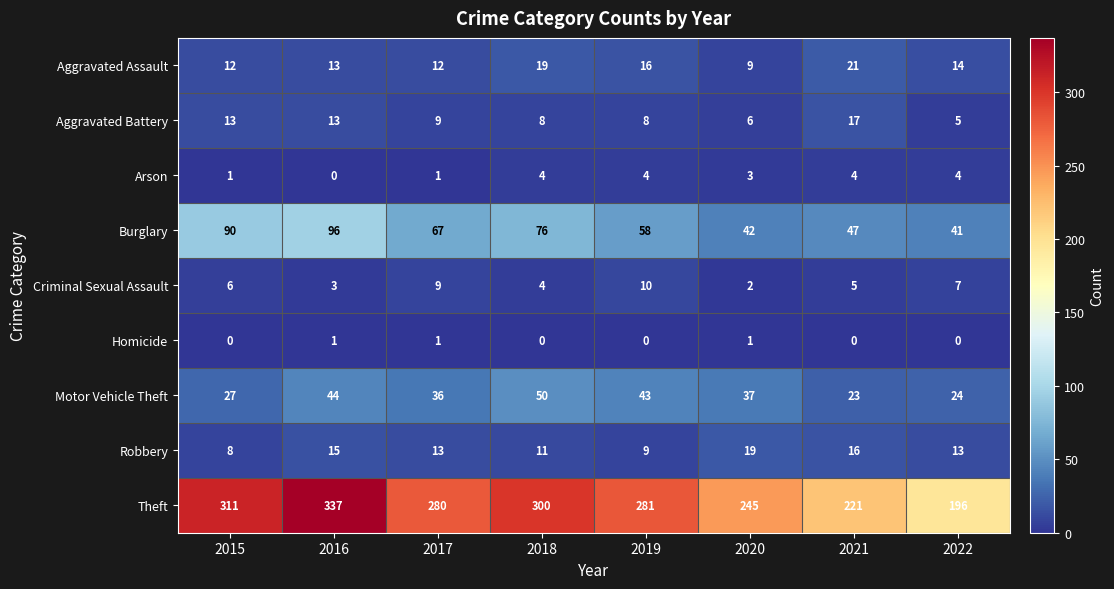

How many categories are shown in the chart?

8